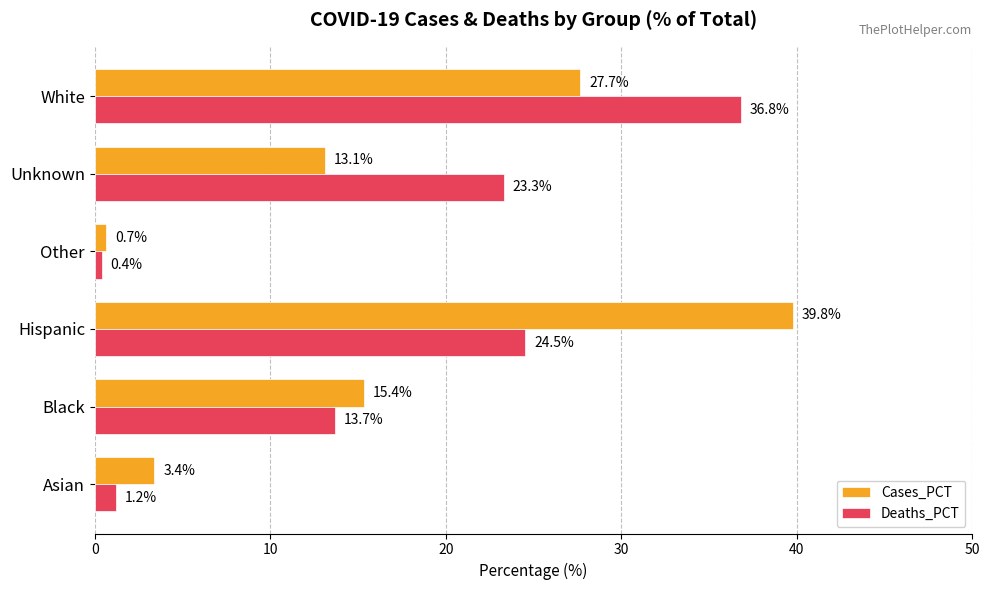

List the series in order of their peak value, lowest first.

Deaths_PCT, Cases_PCT